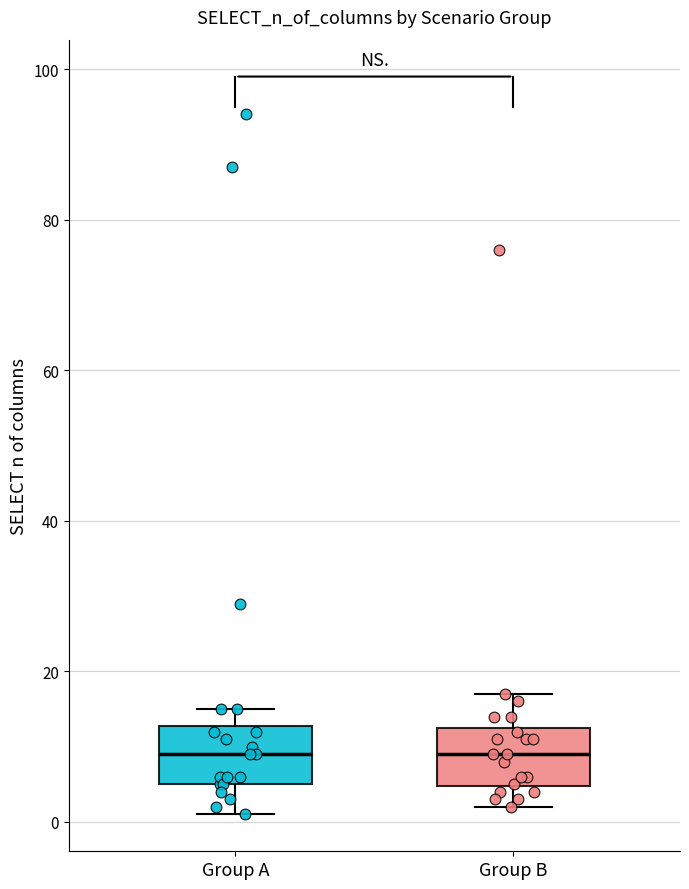

Reading left to right, transcribe this box plot: for each box, give where its median line is, the range the box spans, and where its two whiskers end, as read against the y-axis. The values are not printed on the chart, so give them approximately, as read against the axis.

Group A: median 10, box 6 to 12, whiskers 2 to 16
Group B: median 10, box 4 to 12, whiskers 2 to 18